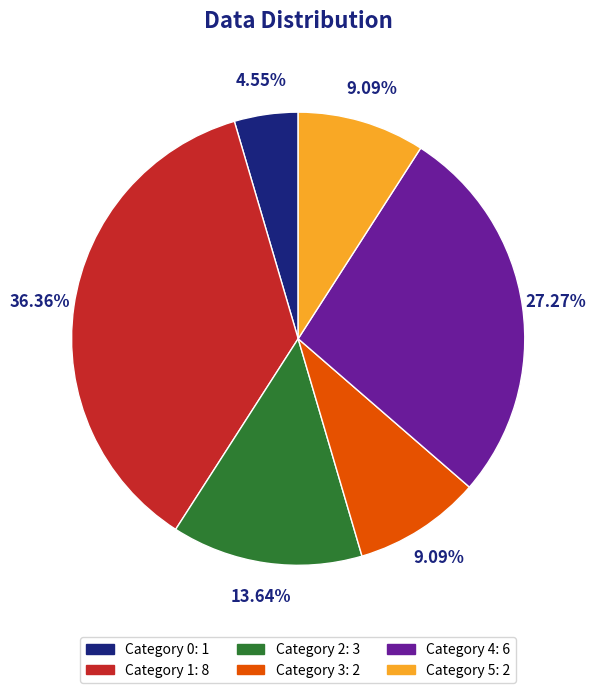

Does any single category account for the majority?

No